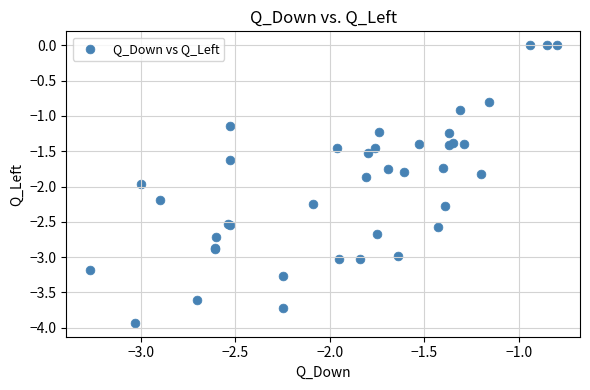

What Y value in the scatter plot is closest to -1?

-0.9